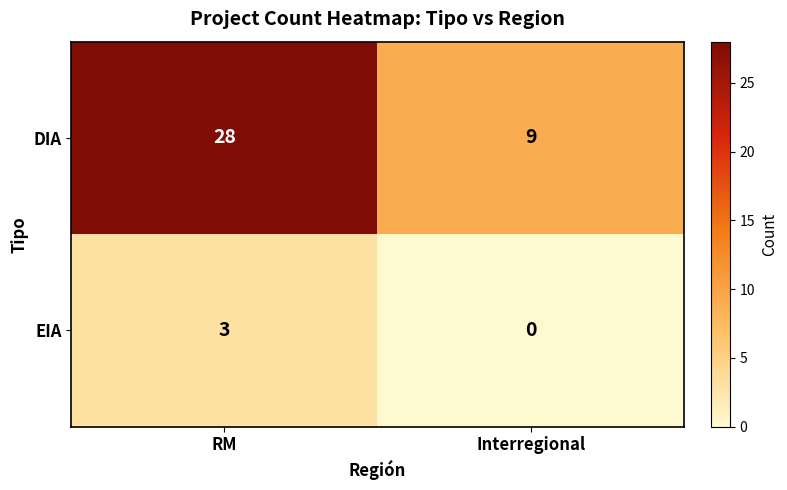

List the series in order of their peak value, lowest first.

EIA, DIA